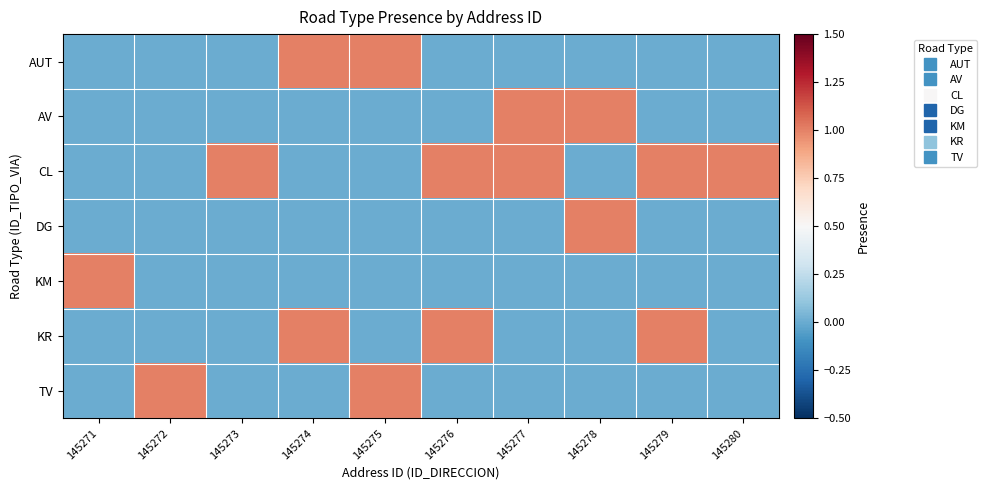

At which category is the sum across all series the highest?

145274